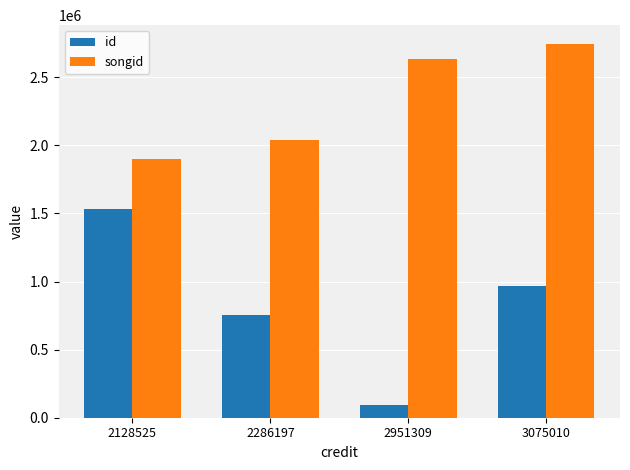

Is the value of songid at 2951309 greater than the value of id at 2951309?

Yes